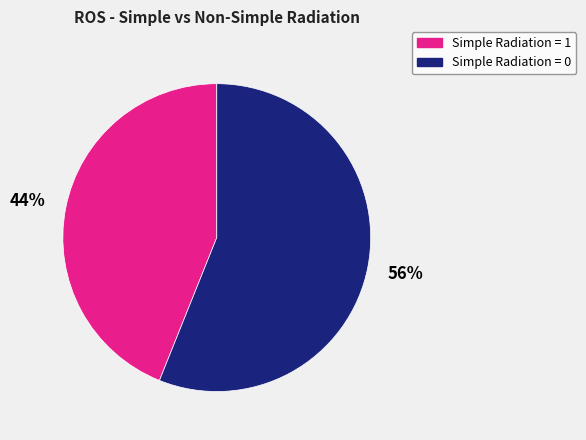

Does any single category account for the majority?

Yes